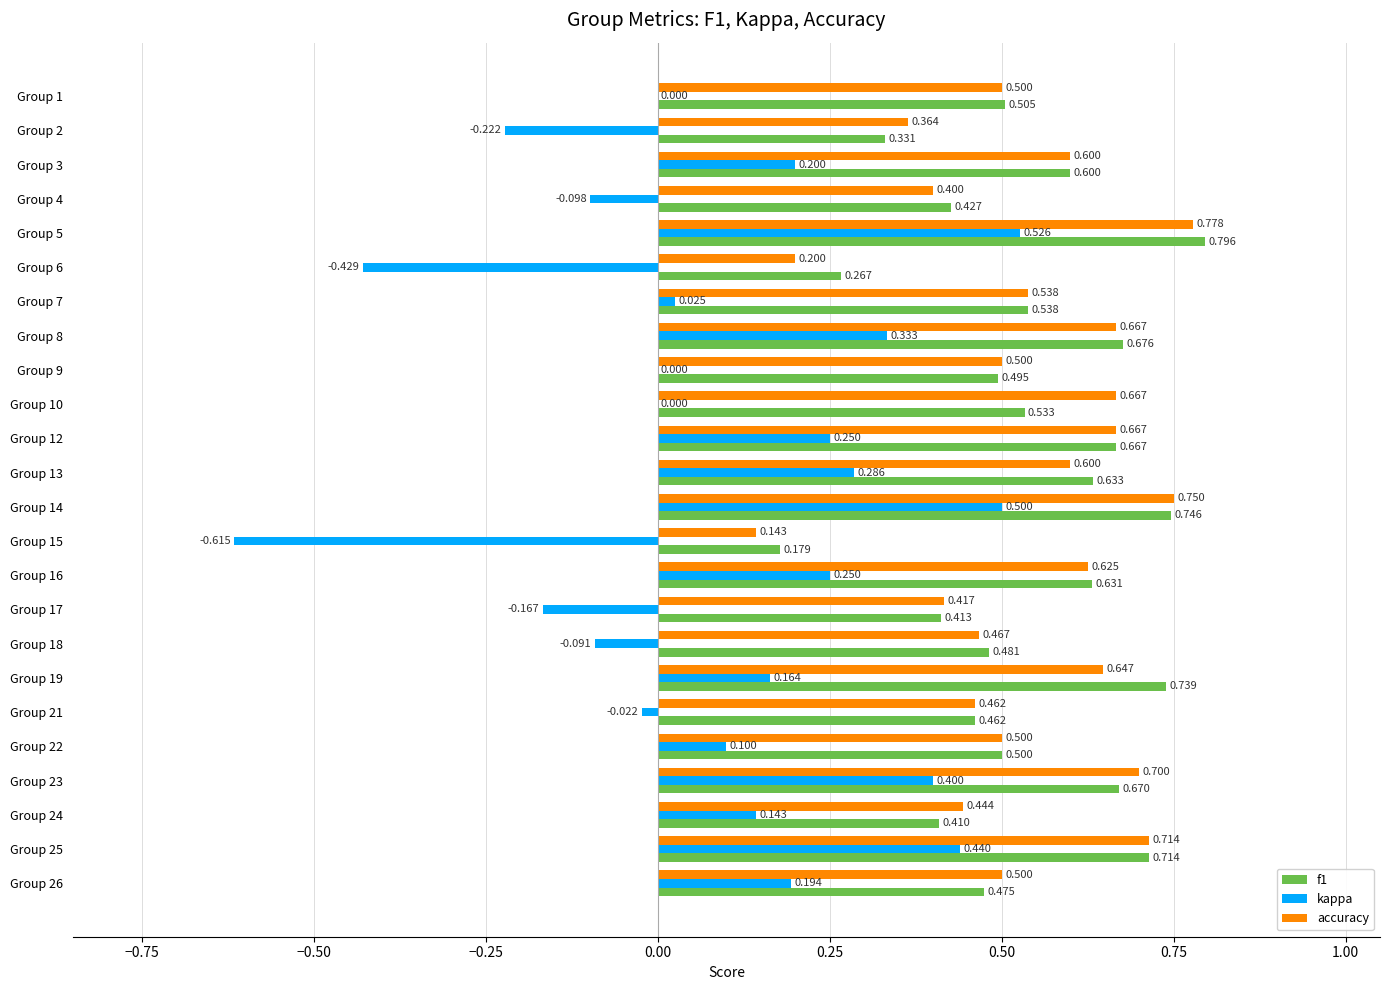

What is the sum of all f1 values?

12.9